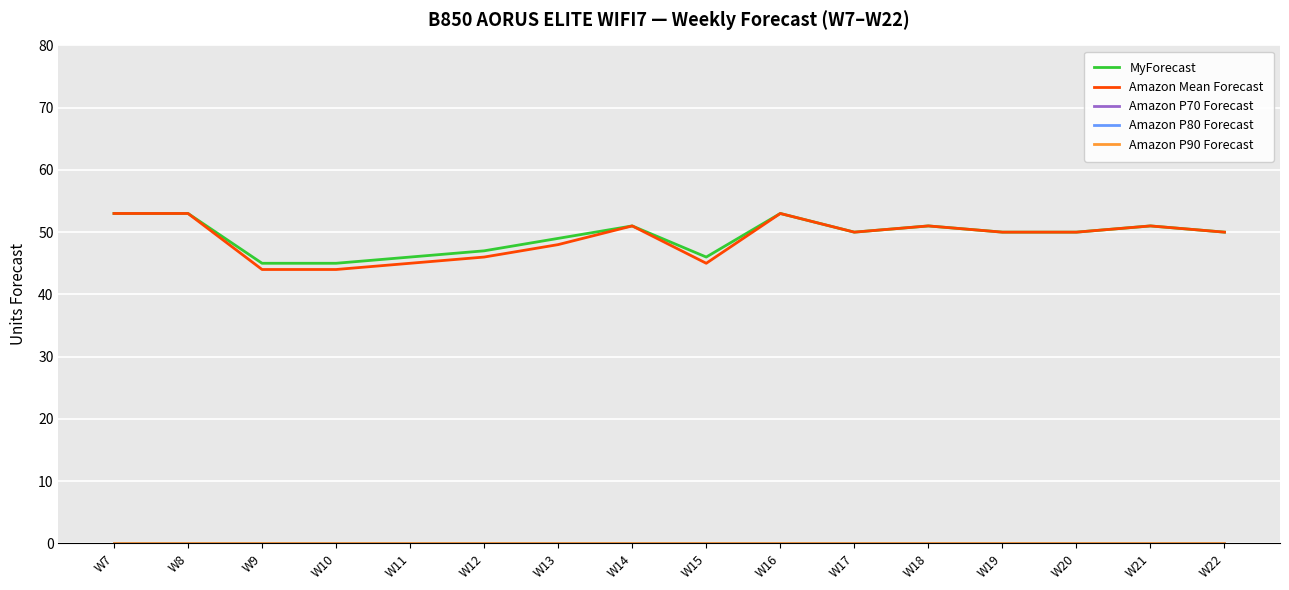

Is this an area chart (filled region under the line)?

No